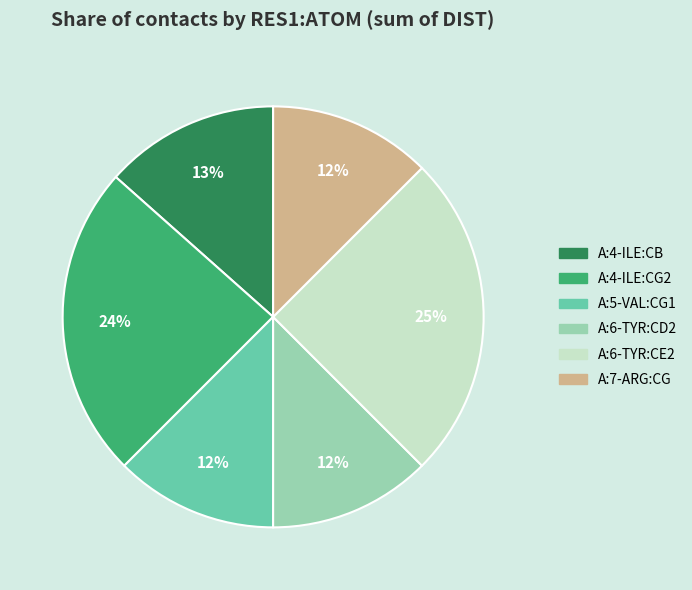

How many segments does this pie chart have?

6